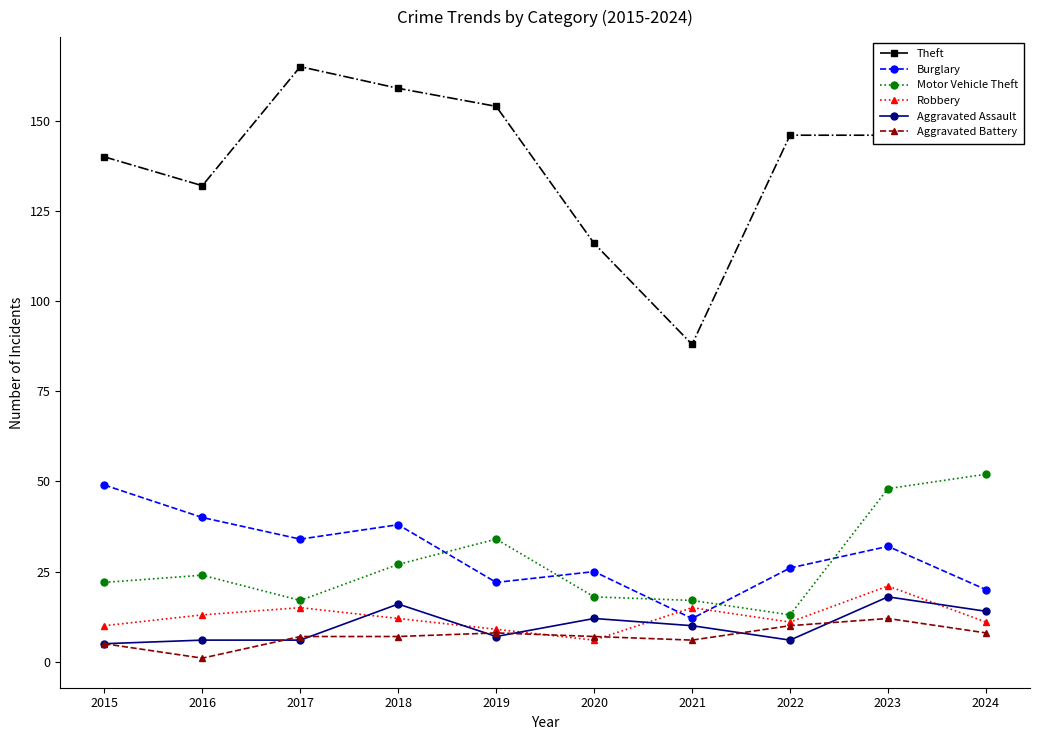

How many data points in Burglary are less than 32?

5